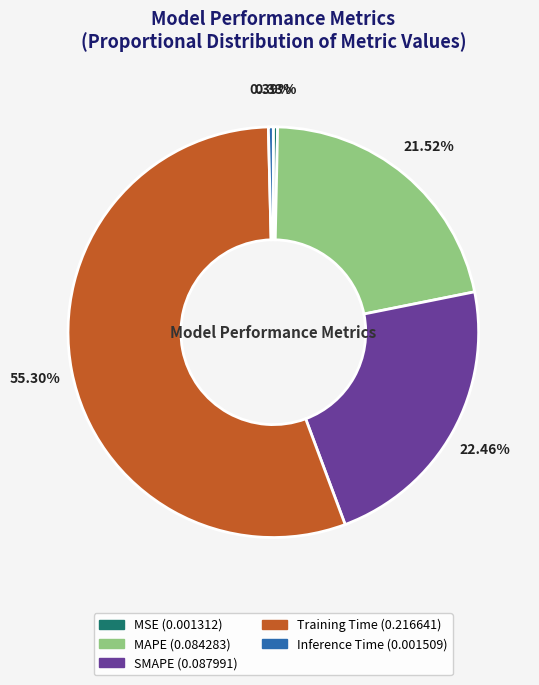

Count the number of slices in the pie.

5